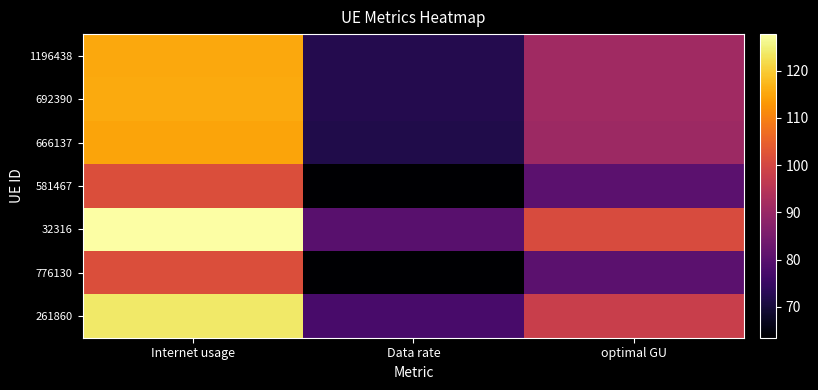

At which category is the sum across all series the highest?

Internet usage